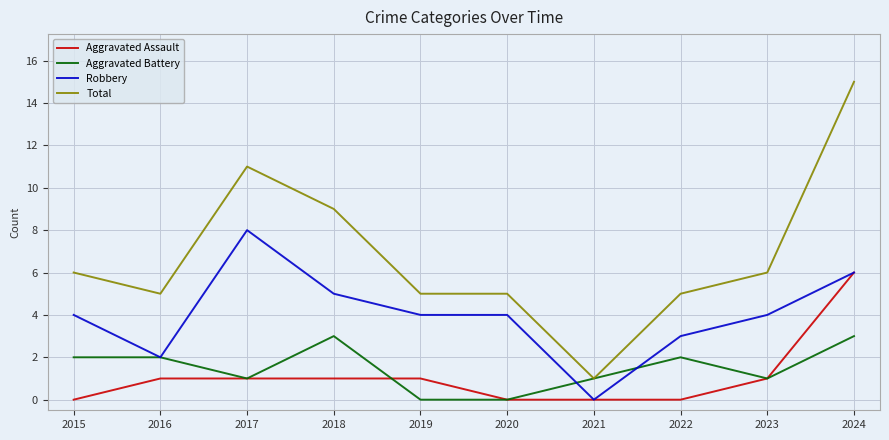

What value does the Total series have at 2017, to the nearest 5?

10